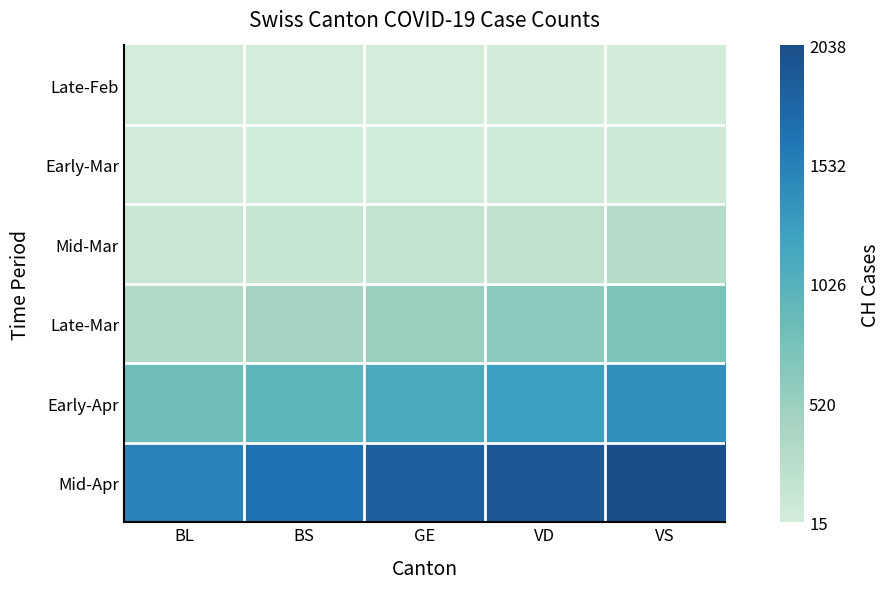

Rank the series at GE from highest to lowest value.

Mid-Apr, Early-Apr, Late-Mar, Mid-Mar, Early-Mar, Late-Feb